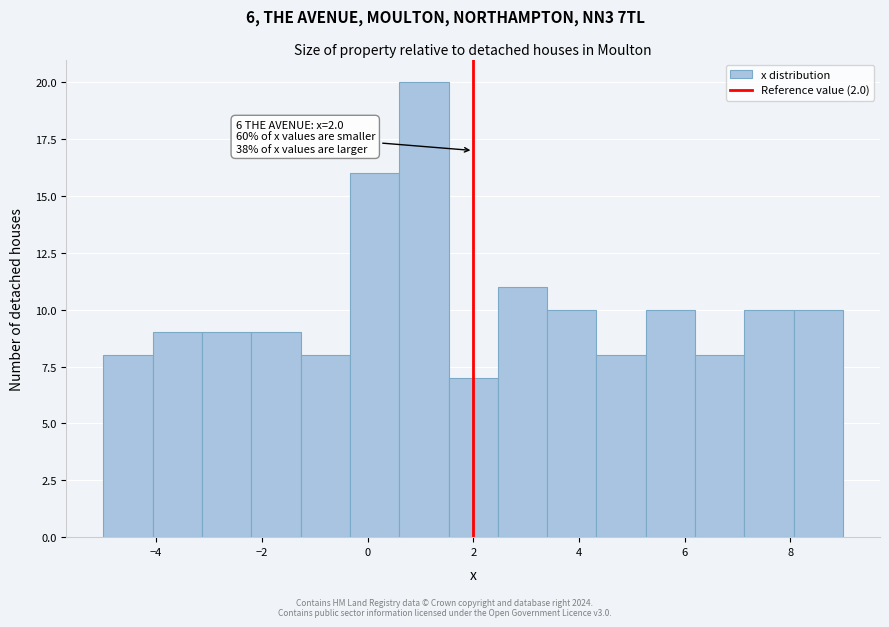

Which range on the x-axis has the tallest bar?

0.6 to 1.6